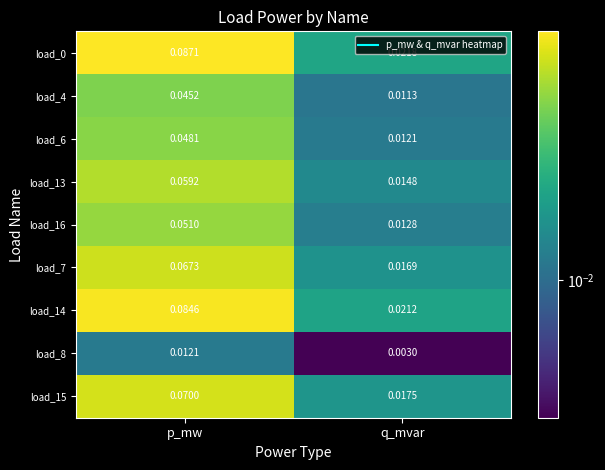

List the labels in order of load_14 value, smallest first.

q_mvar, p_mw